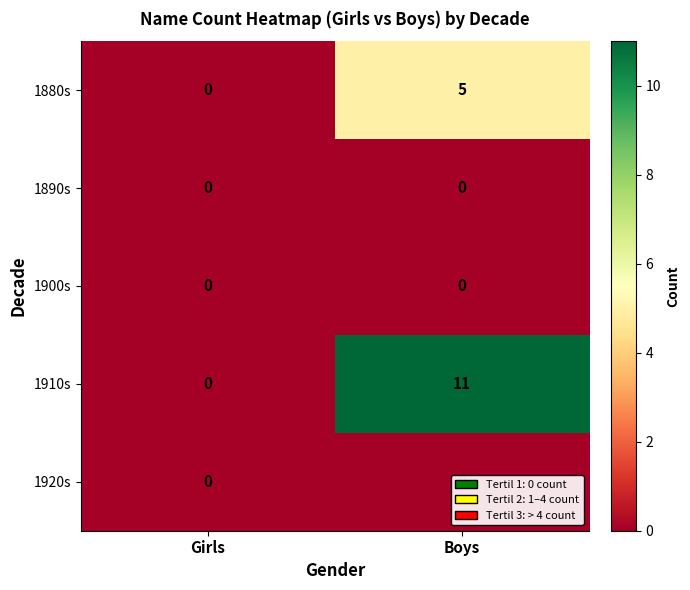

How many values in the 1910s series are below 11?

1